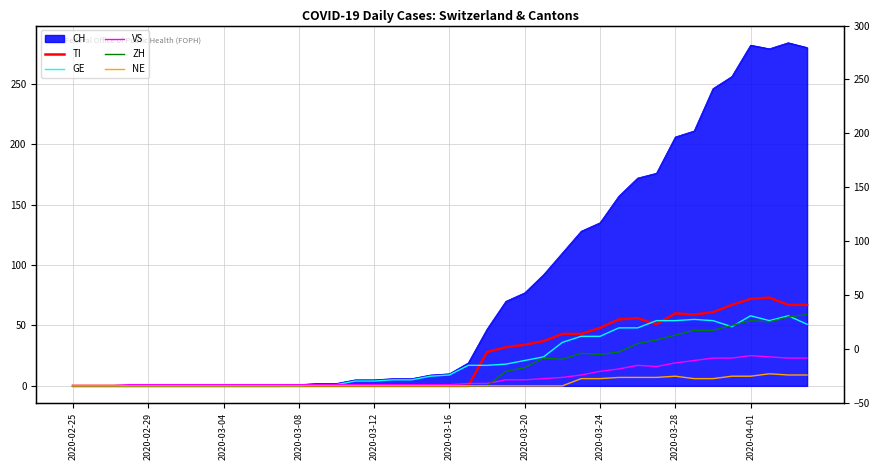

At 13, list the series in order from largest to smallest.

GE, VS, TI, ZH, NE